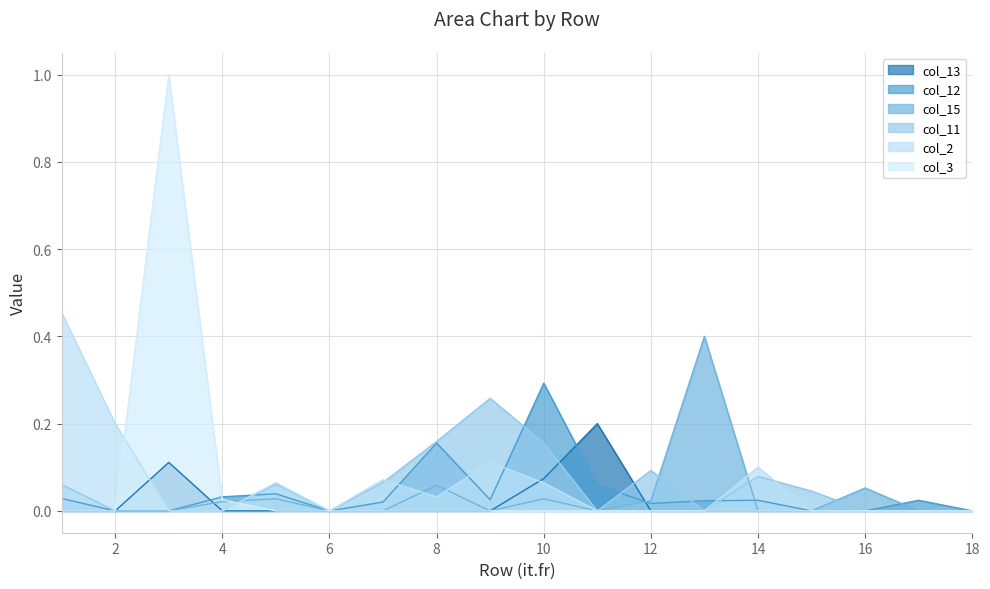

How many lines are shown in the chart?

6